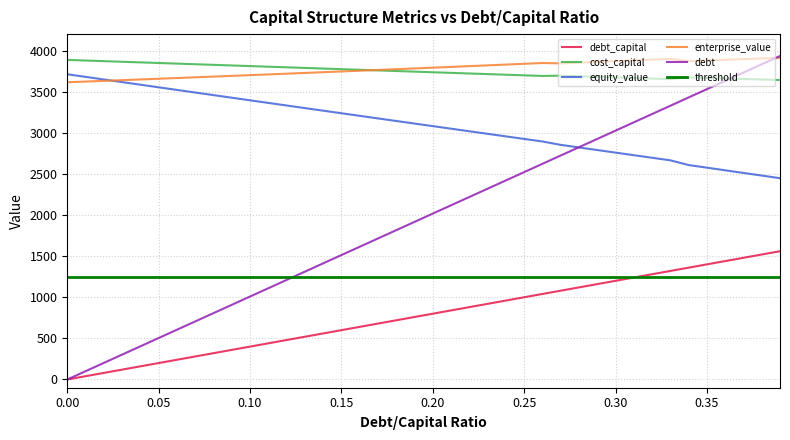

At which category is the sum across all series the highest?

0.39